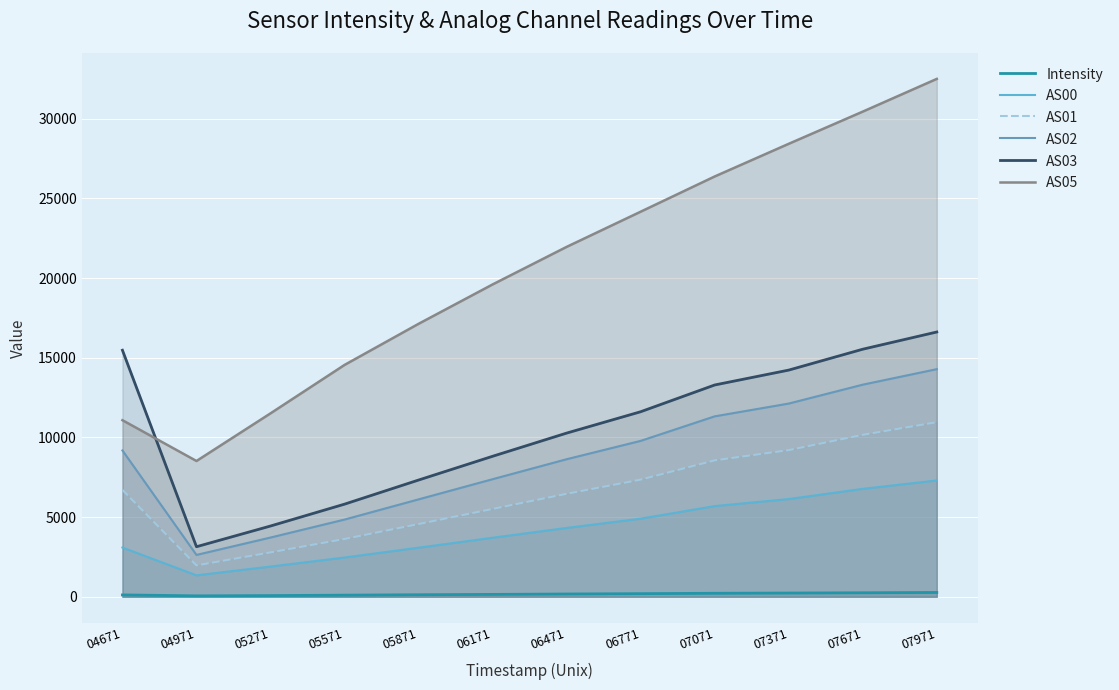

Between 05571 and 06471, which is larger?

06471